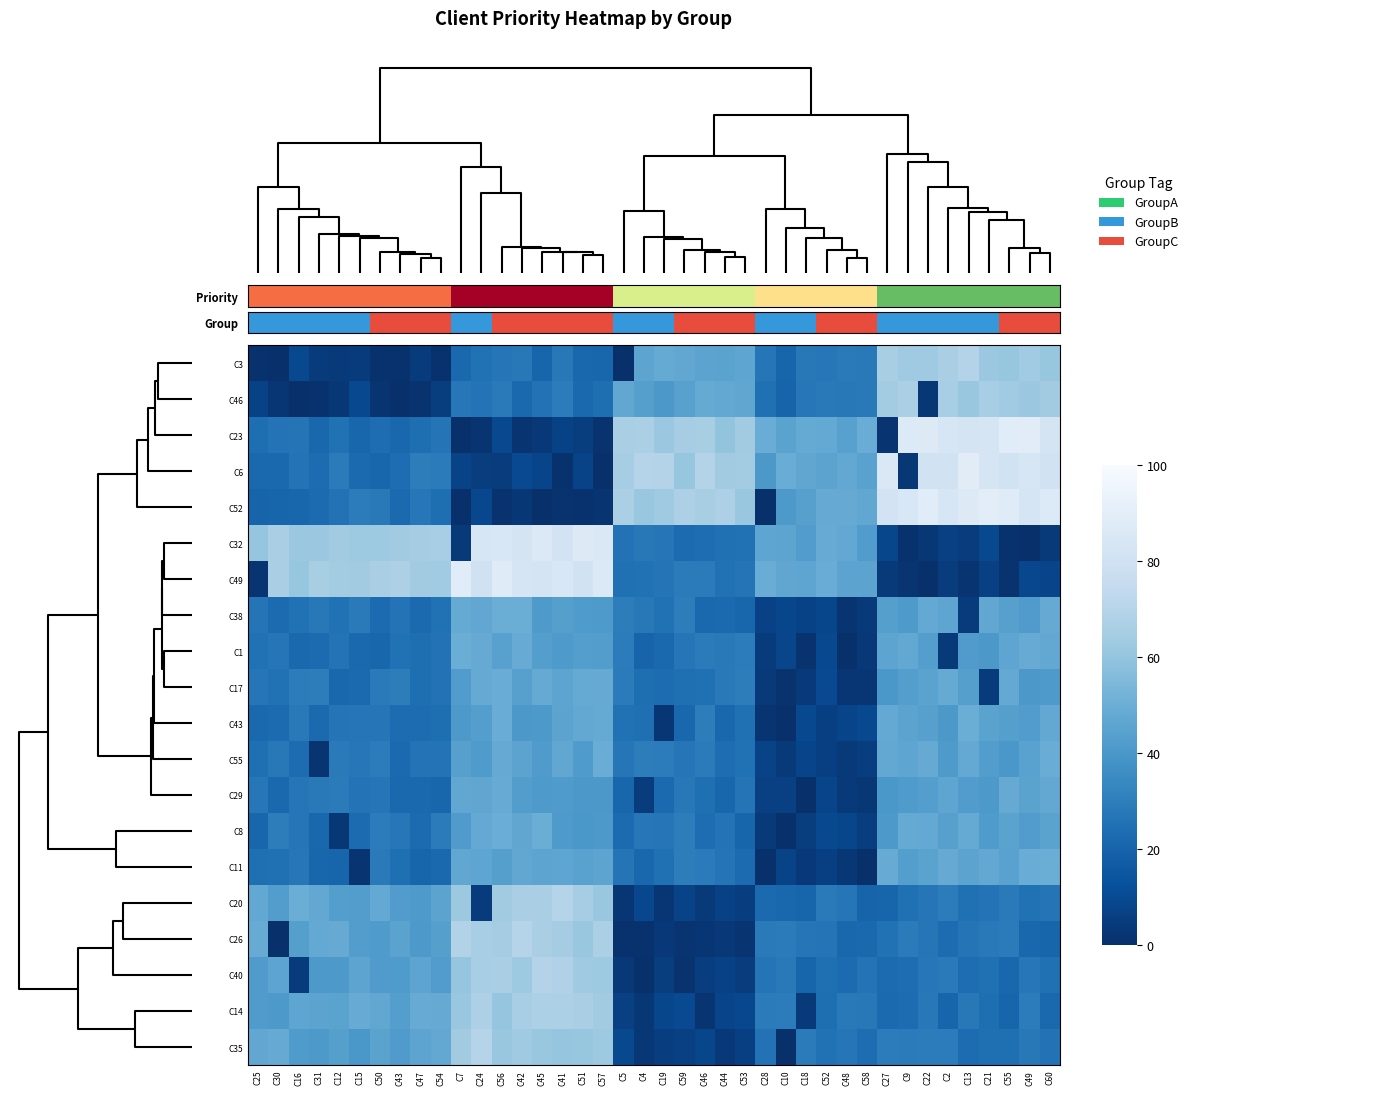

How many categories are shown in the chart?

40